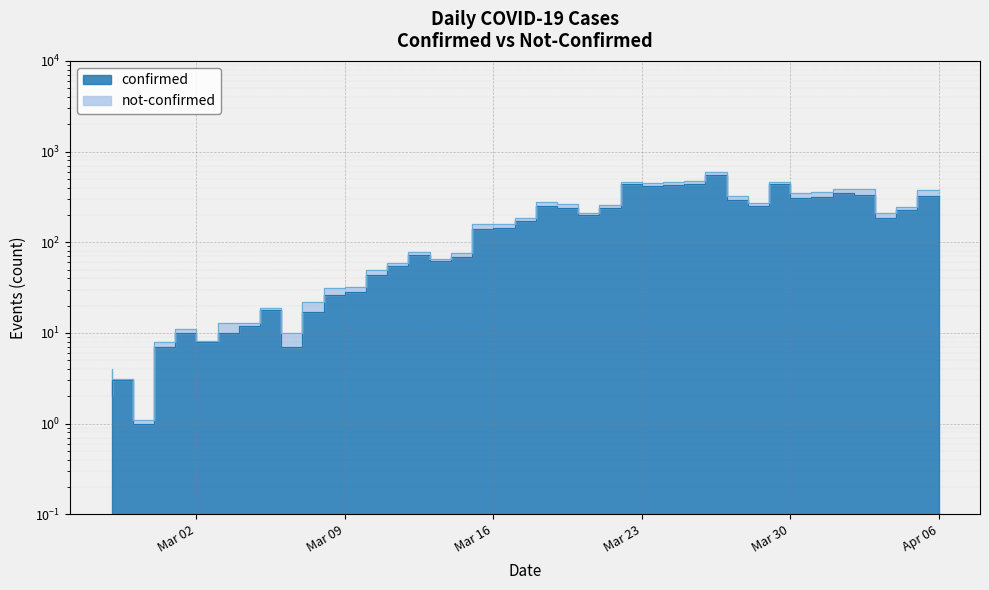

What value does the data have at Mar 16, to the nearest 10?

140